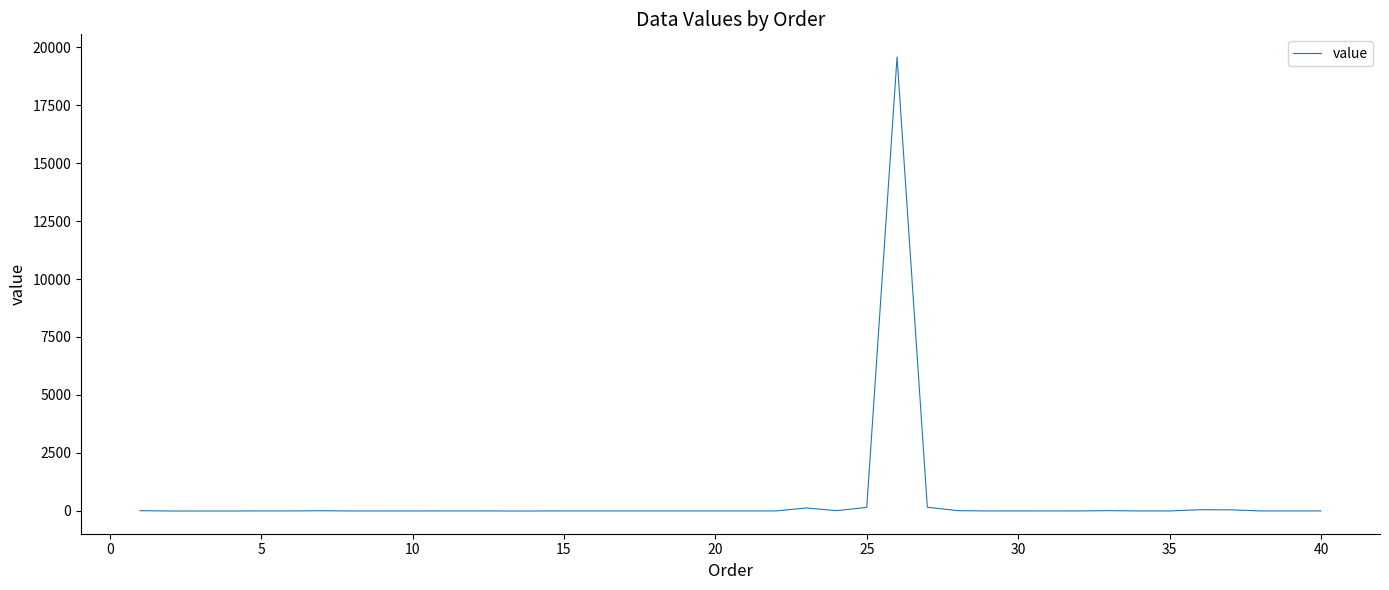

True or false: there are more than 2 points higher than both neighbors.

True